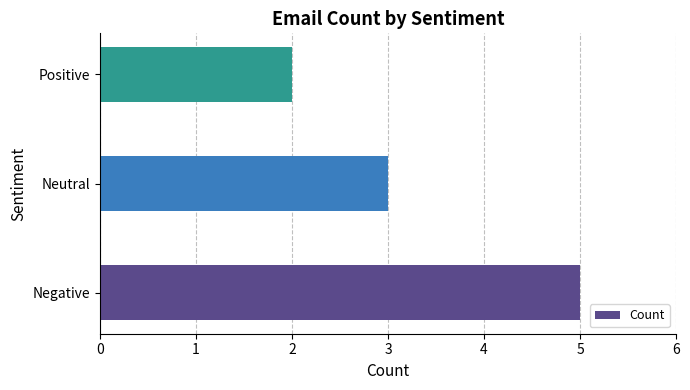

Reading bottom to top, what are all the values shown in this chart?

5	3	2